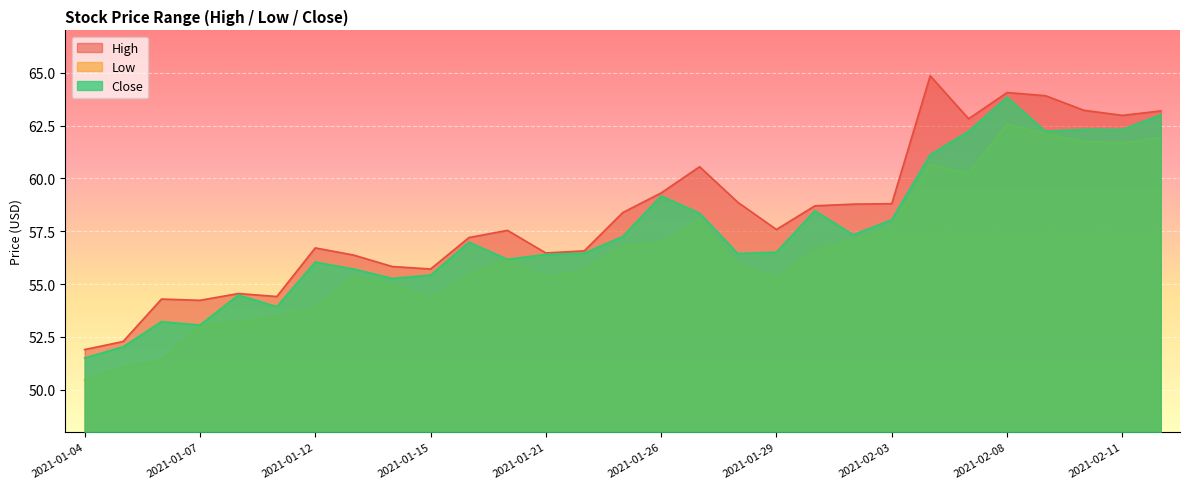

What is the difference between the highest and lowest values at 2021-02-05?

2.6